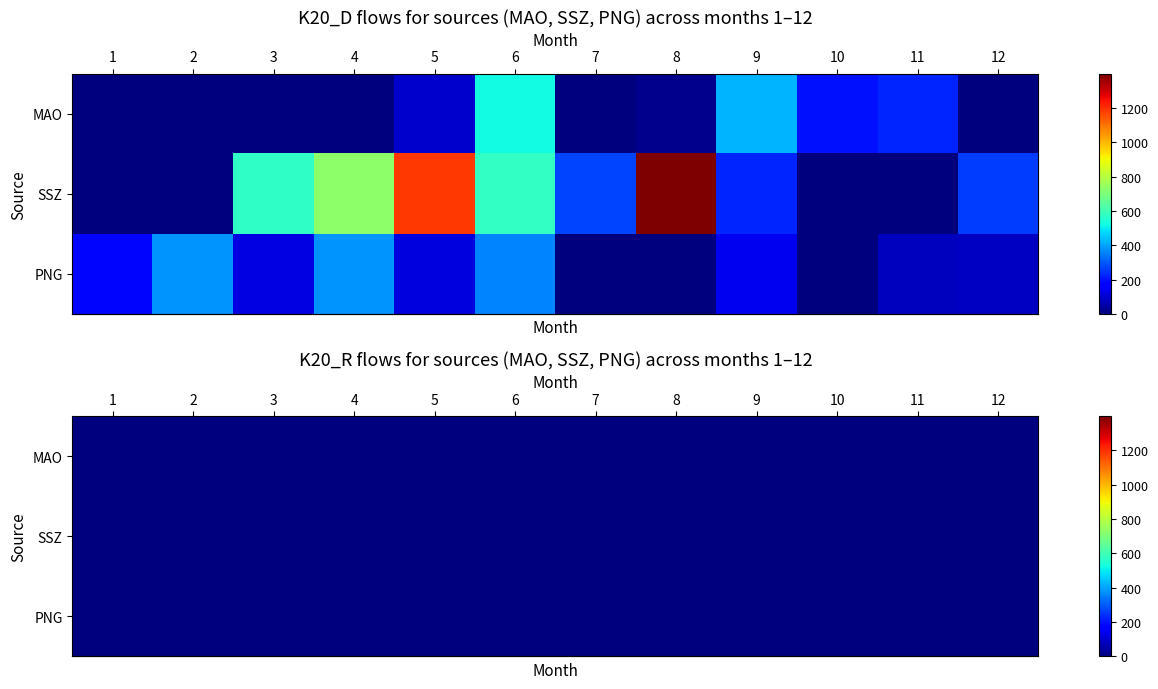

Which series changed the most between 3 and 10?

SSZ